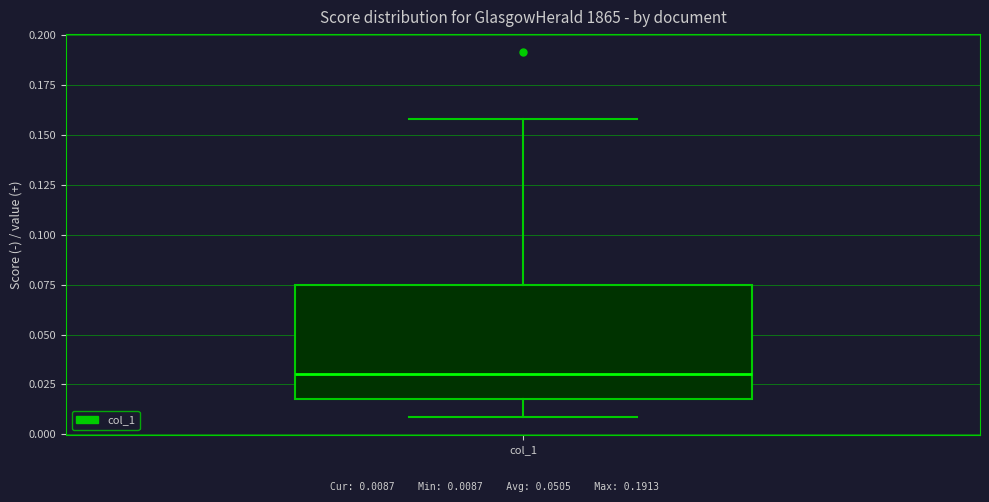

Where is the lower edge of the box for col_1 on the y-axis? The values are not printed on the chart, so give them approximately, as read against the axis.

0.020